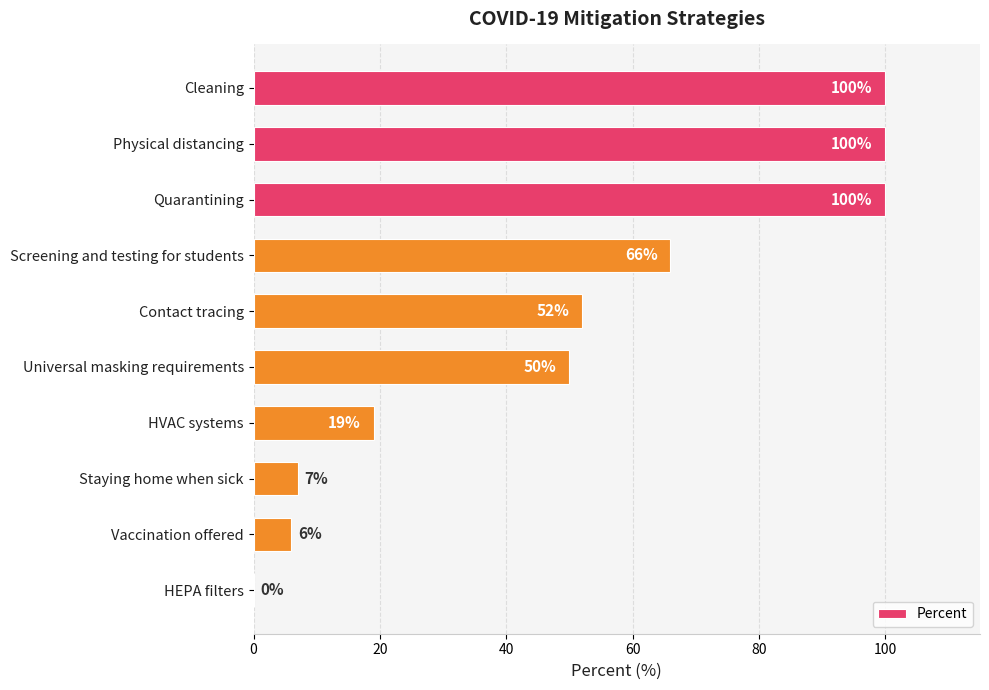

What is the maximum value shown in the chart?

100